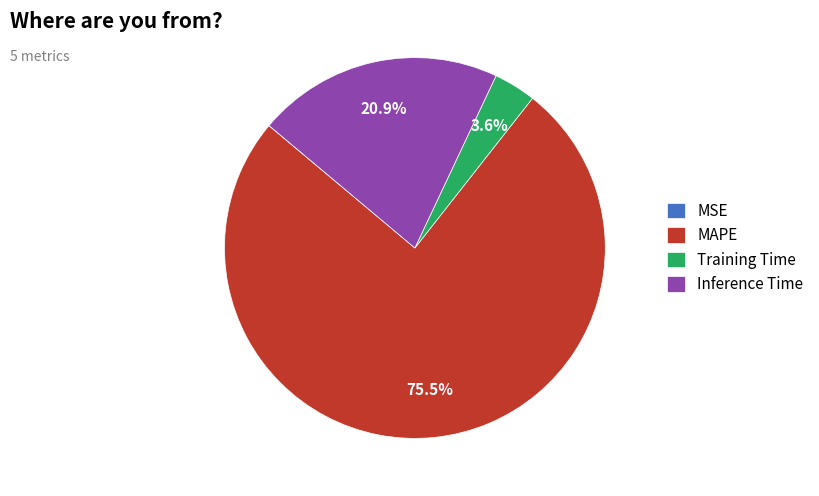

Which slice is the largest?

MAPE